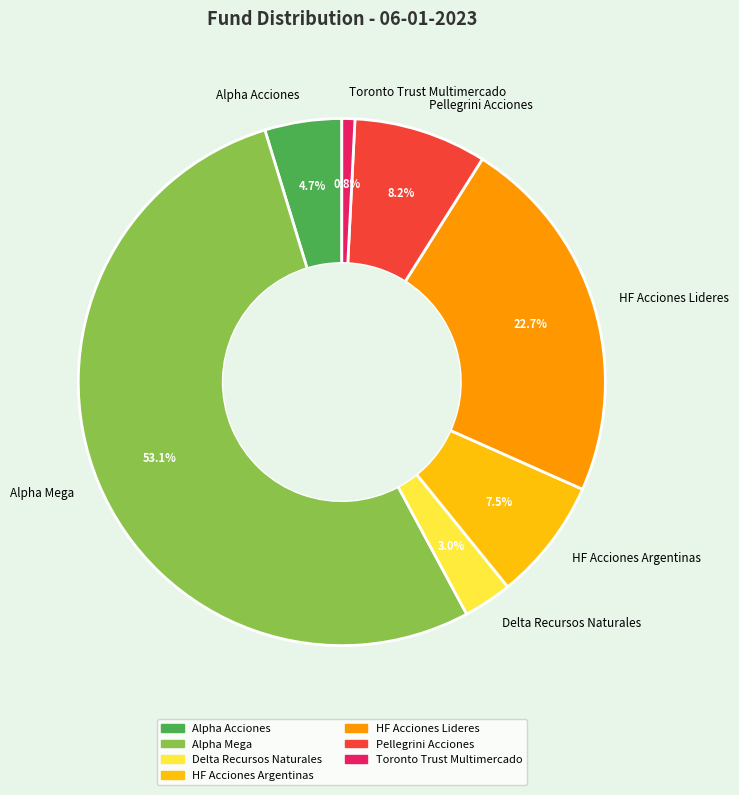

Which category has the smallest portion of the pie?

Toronto Trust Multimercado